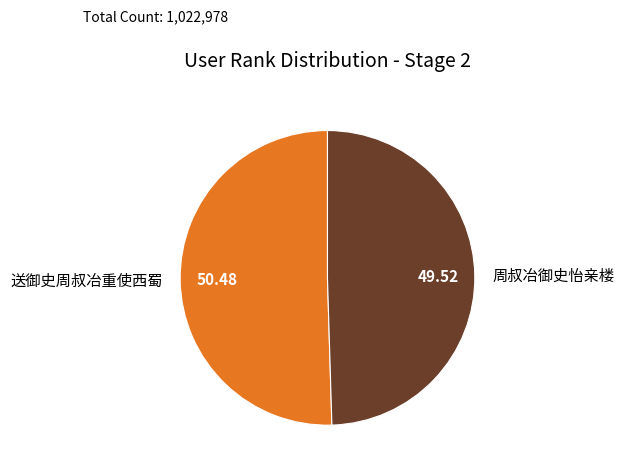

Do 周叔冶御史怡亲楼 and 送御史周叔冶重使西蜀 together represent more than half of the pie?

Yes